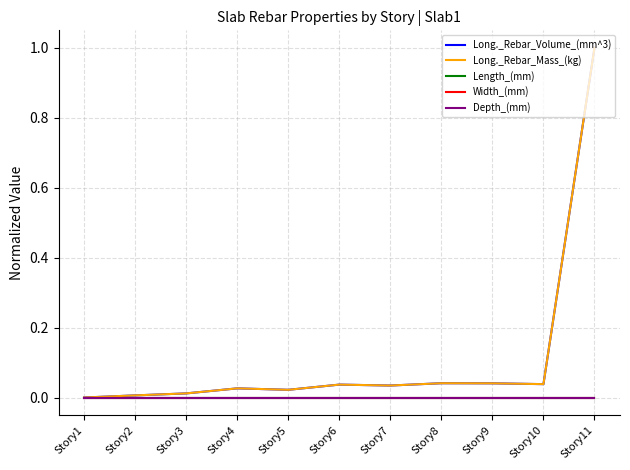

The Long._Rebar_Volume_(mm^3) series shows 0.0 at Story4. True or false?

False